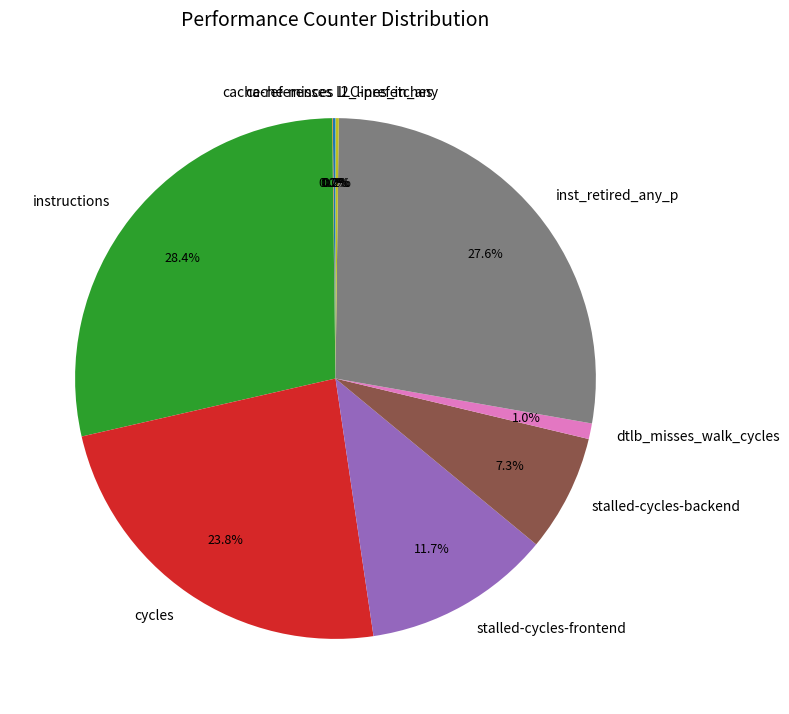

How much of the chart is everything except stalled-cycles-frontend?

88.3%